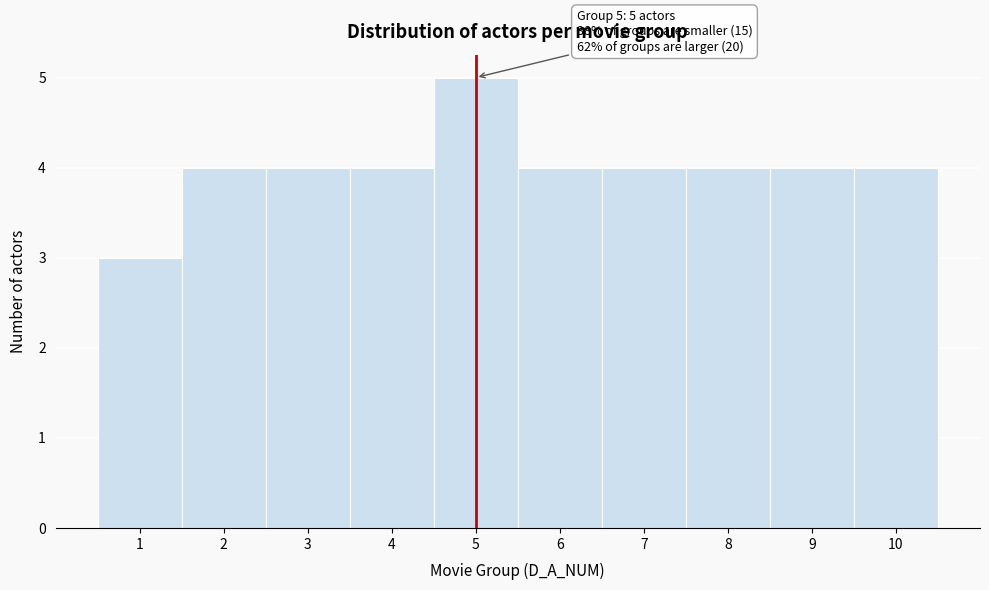

Which range on the x-axis has the tallest bar?

4.5 to 5.5